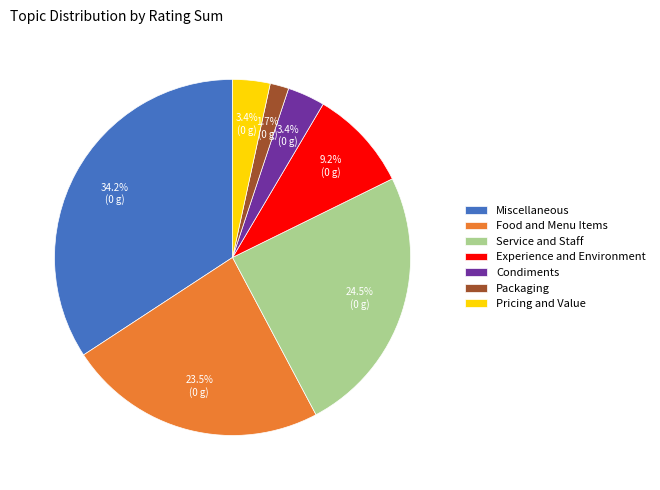

The Packaging slice represents 2% of the pie. True or false?

True